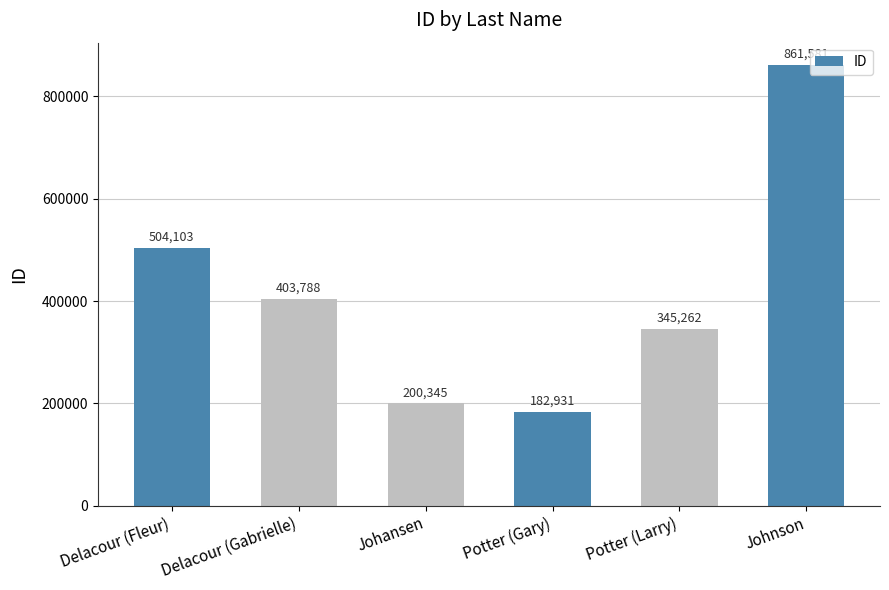

What is the label of the 1st bar from the left?

Delacour (Fleur)